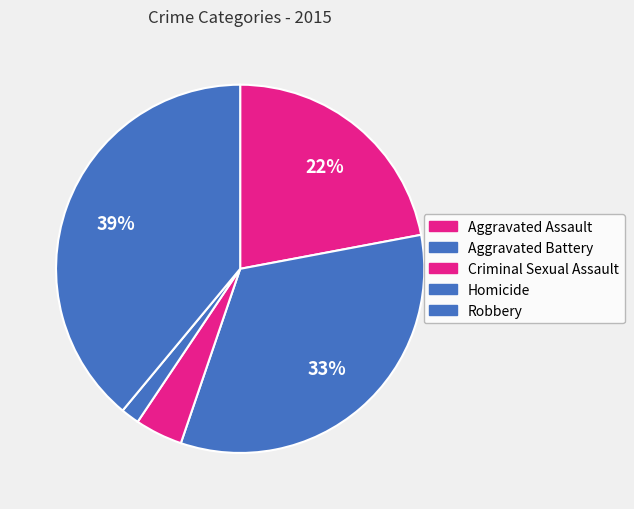

Count the number of slices in the pie.

5